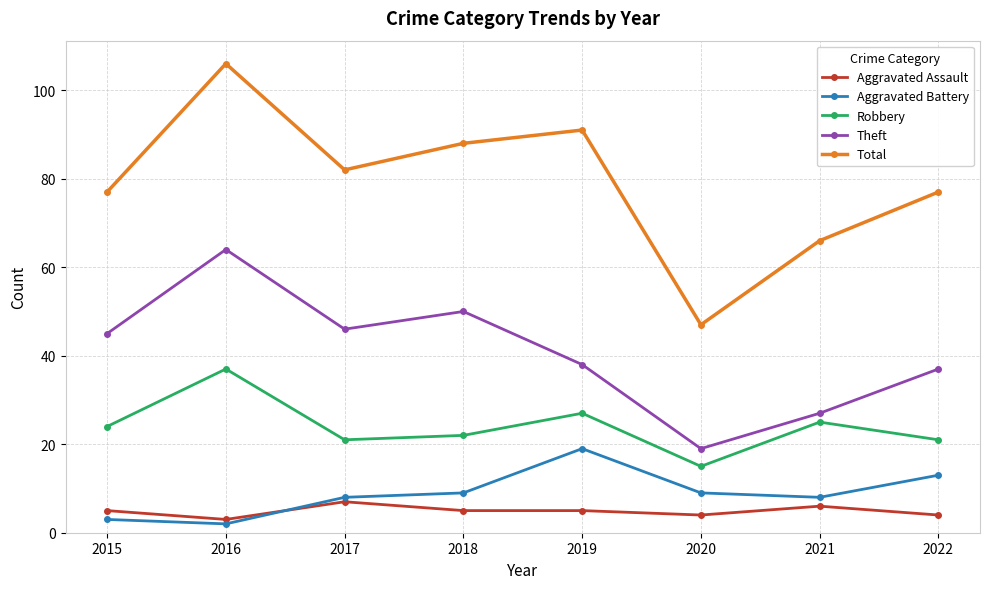

What are all the series names shown in the legend?

Aggravated Assault, Aggravated Battery, Robbery, Theft, Total